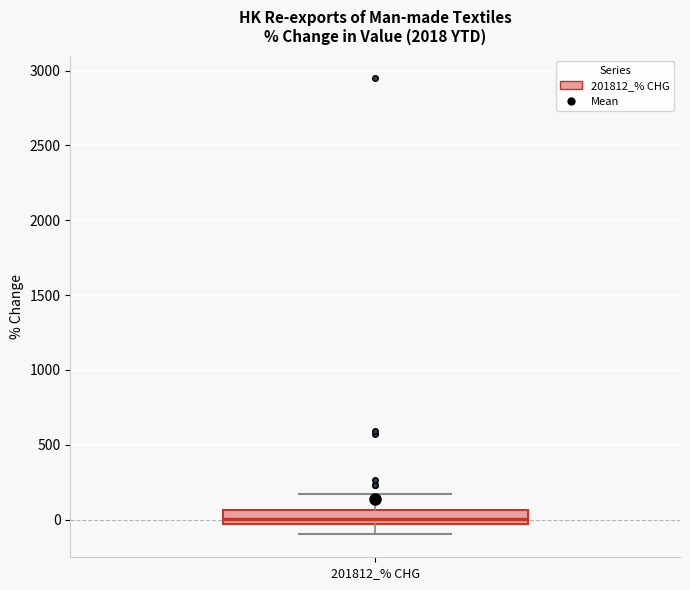

Read this box plot against the y-axis: the position of the median line, the range covered by the box, and the ends of both whiskers. The values are not printed on the chart, so give them approximately, as read against the axis.

median 0, box -50 to 50, whiskers -100 to 150